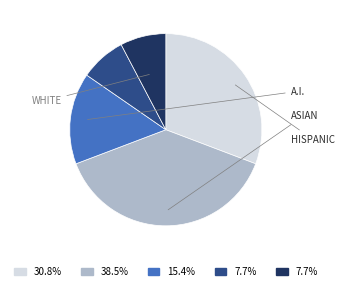

Is there a majority slice in this chart?

No